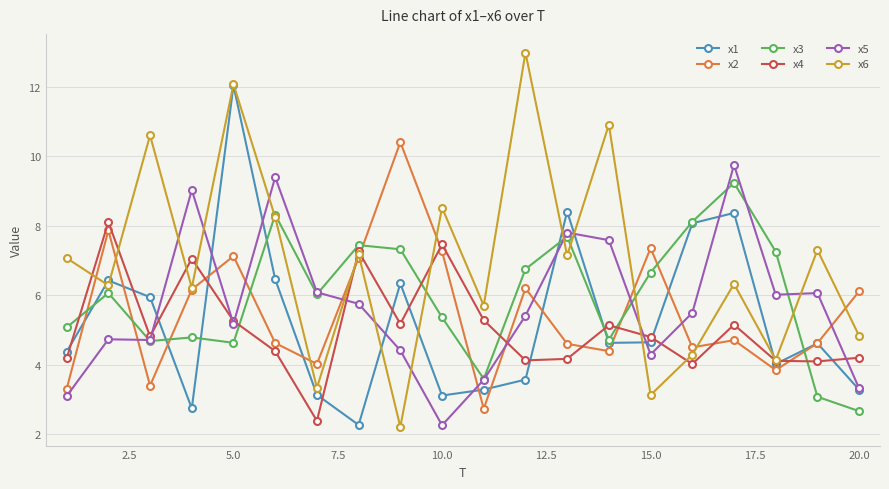

How many categories are shown in the chart?

20